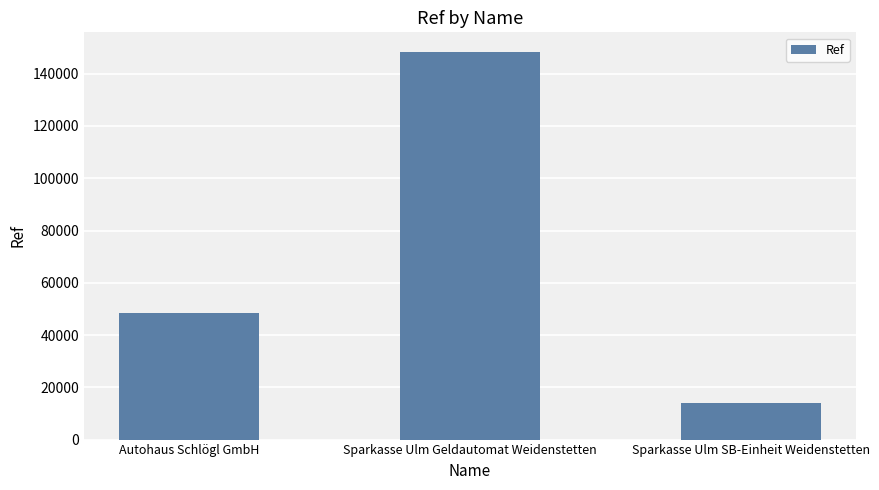

What is the sum of all values?

211093